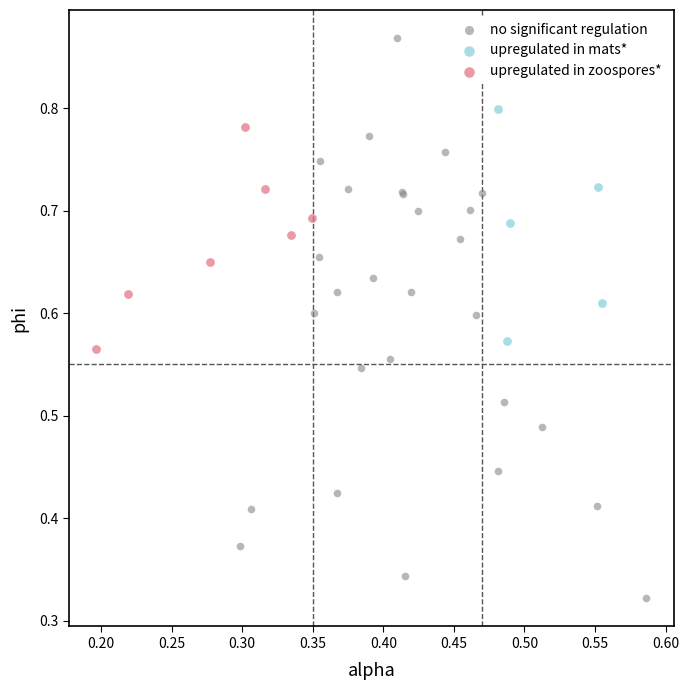

Which series contains the lowest Y value?

no significant regulation